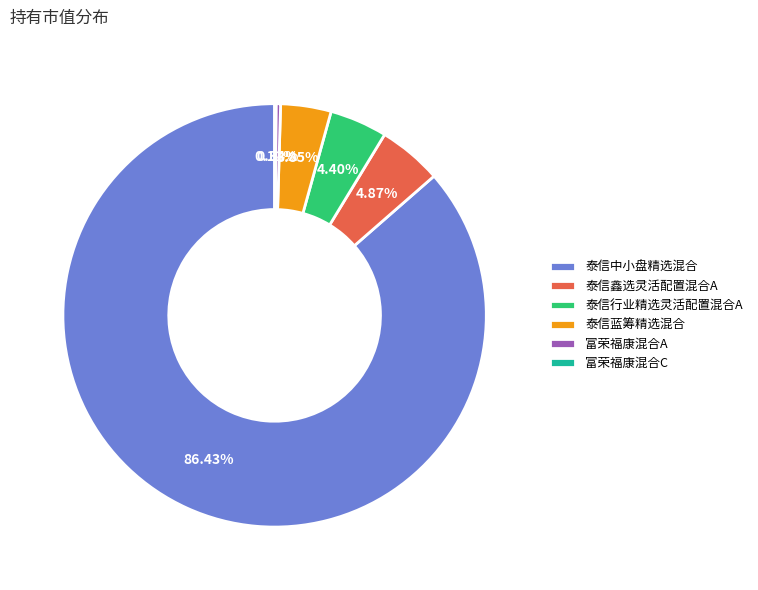

Do 泰信中小盘精选混合 and 泰信鑫选灵活配置混合A together represent more than half of the pie?

Yes